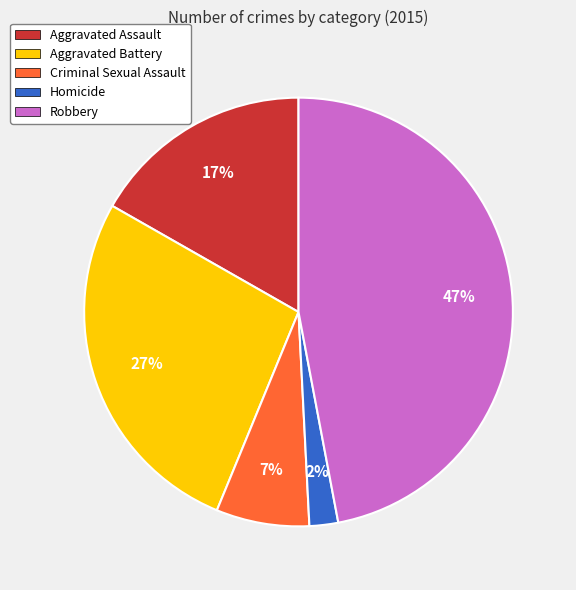

Between Aggravated Battery and Homicide, which is larger?

Aggravated Battery